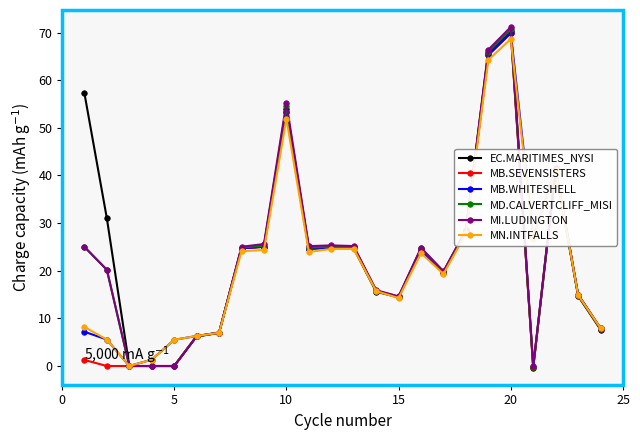

What is the maximum value for MB.WHITESHELL?

69.9